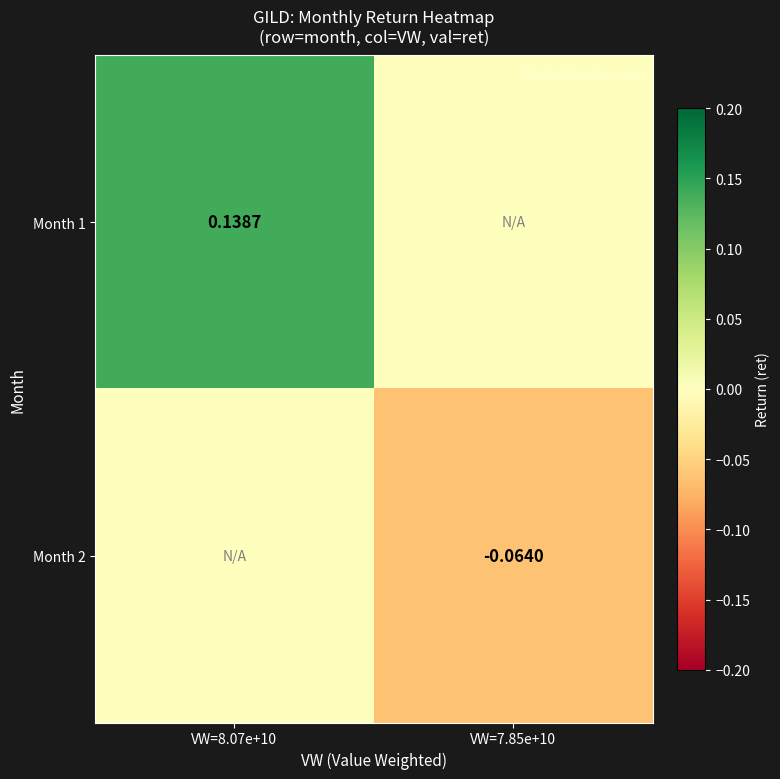

Which has a higher value, VW=8.07e+10 or VW=7.85e+10?

VW=8.07e+10